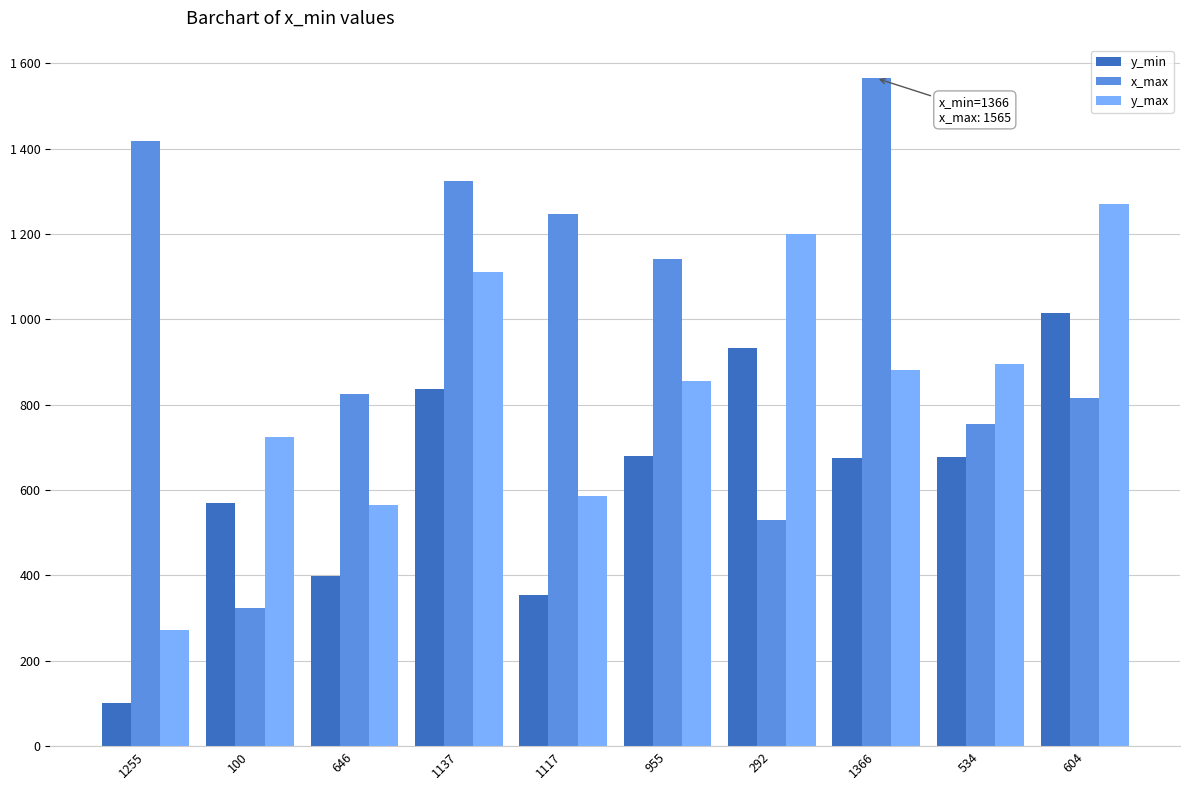

What is the average value of the x_max series?

995